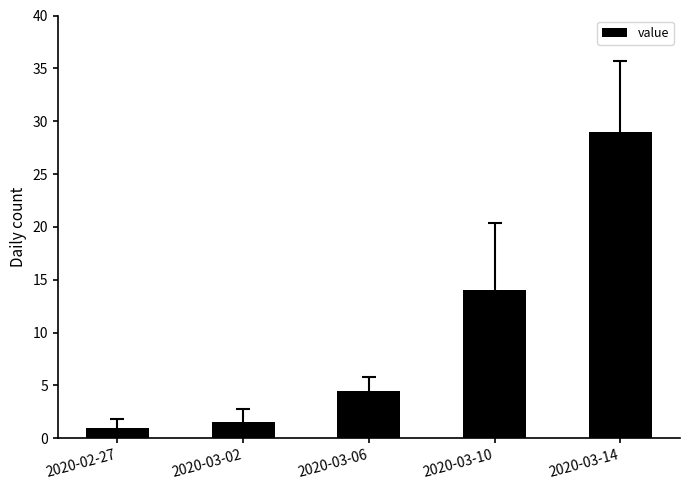

List the labels in order of value, largest first.

2020-03-14, 2020-03-10, 2020-03-06, 2020-03-02, 2020-02-27